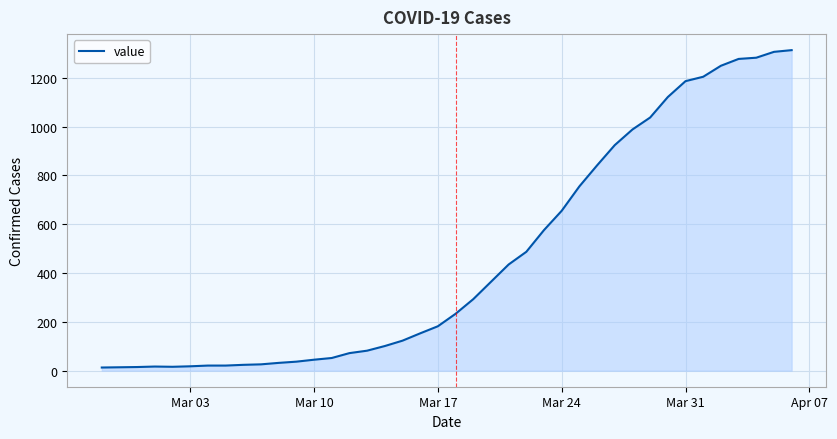

What is the greatest value displayed?

1313